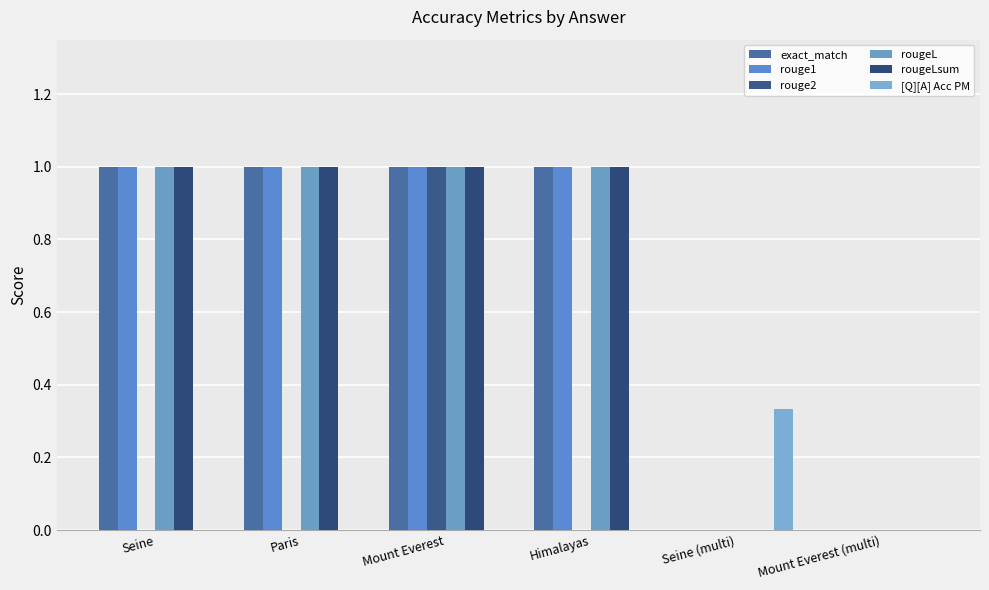

Are the bars grouped side by side (vs. stacked)?

Yes